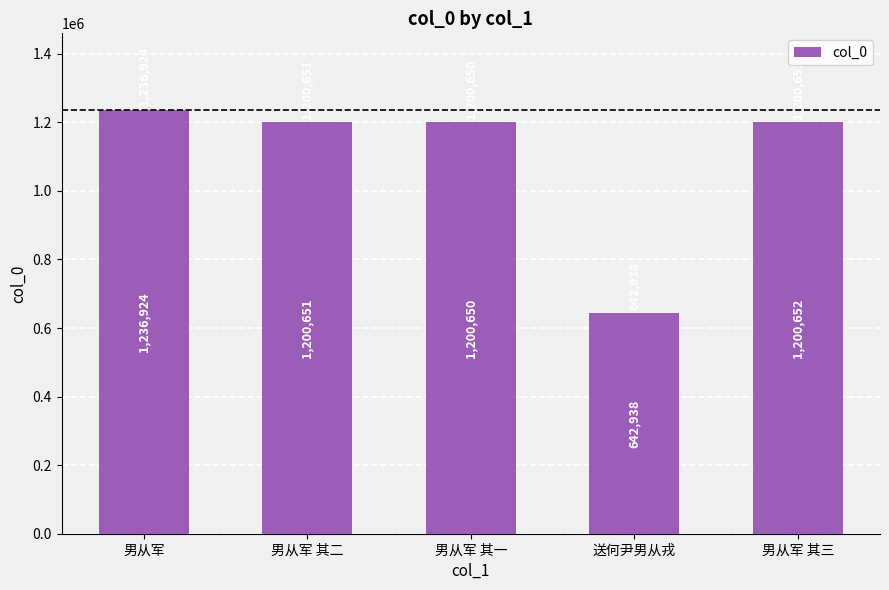

Approximately how many times larger is the value at 男从军 其二 compared to 送何尹男从戎?

1.9